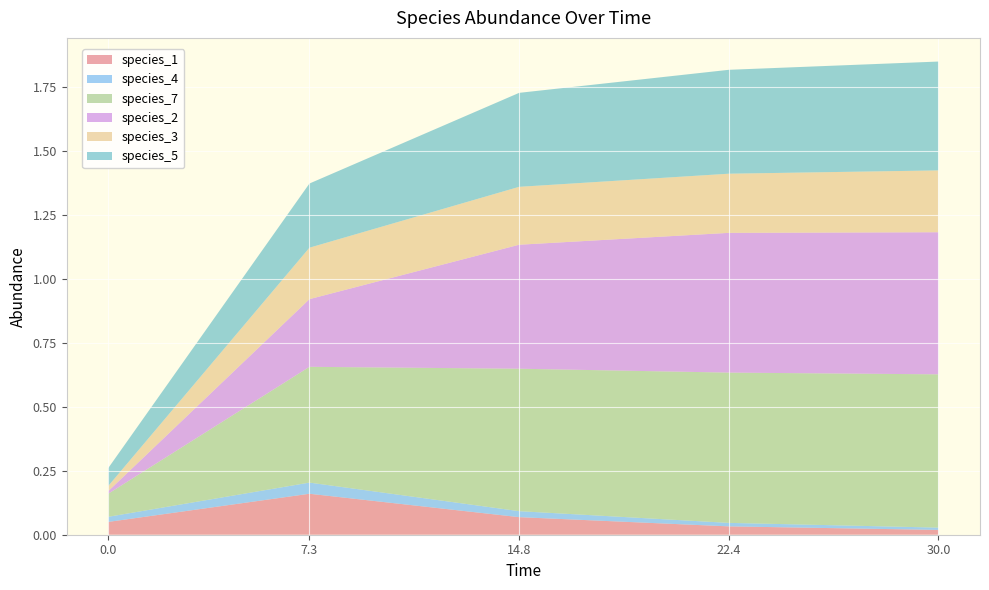

Reading left to right, what are all the values shown in this chart?

species_1: 0.1	0.2	0.1	0.0	0.0
species_4: 0.0	0.0	0.0	0.0	0.0
species_7: 0.1	0.5	0.6	0.6	0.6
species_2: 0.0	0.3	0.5	0.5	0.6
species_3: 0.0	0.2	0.2	0.2	0.2
species_5: 0.1	0.3	0.4	0.4	0.4